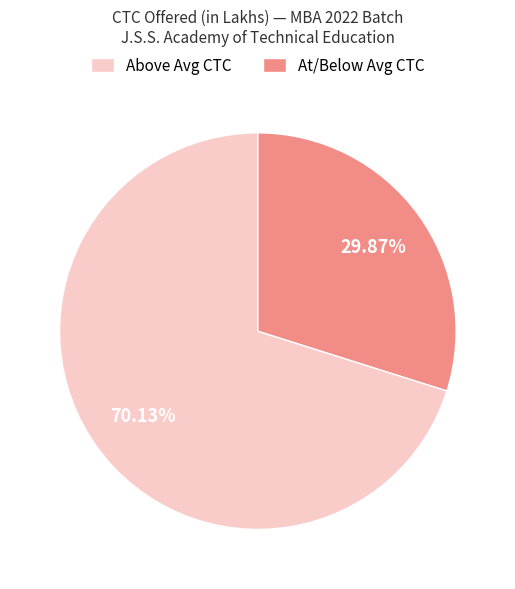

To the nearest percent, what is the average slice percentage?

50%